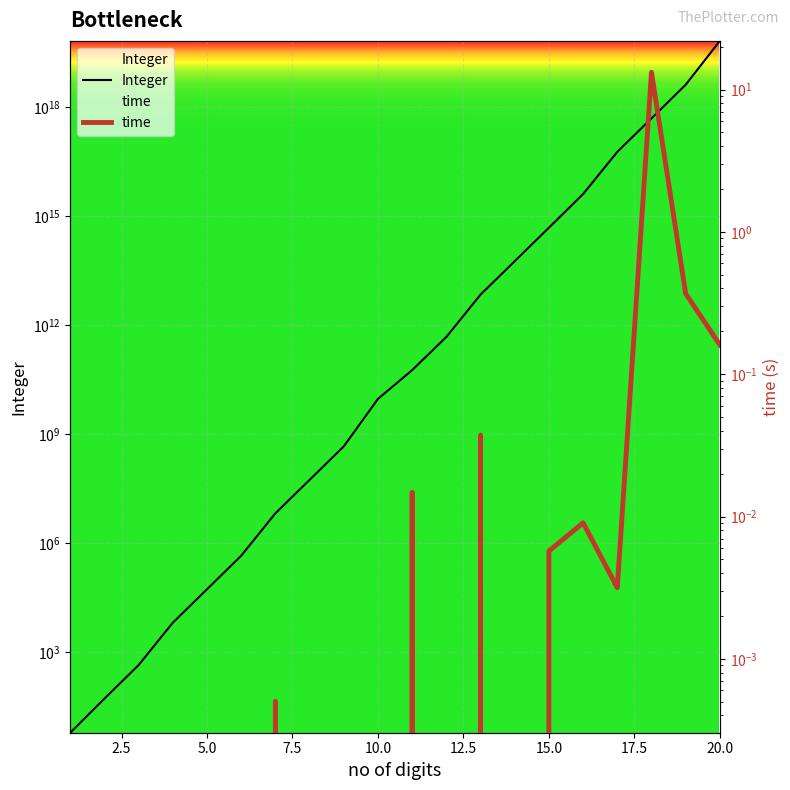

True or false: Integer has more than 0 points higher than both neighbors.

False